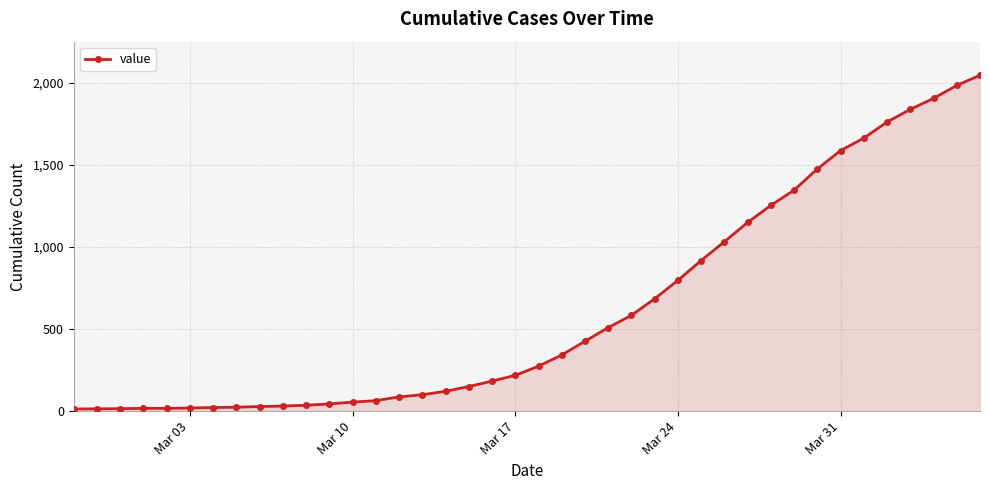

What is the difference between the maximum and minimum values?

2034